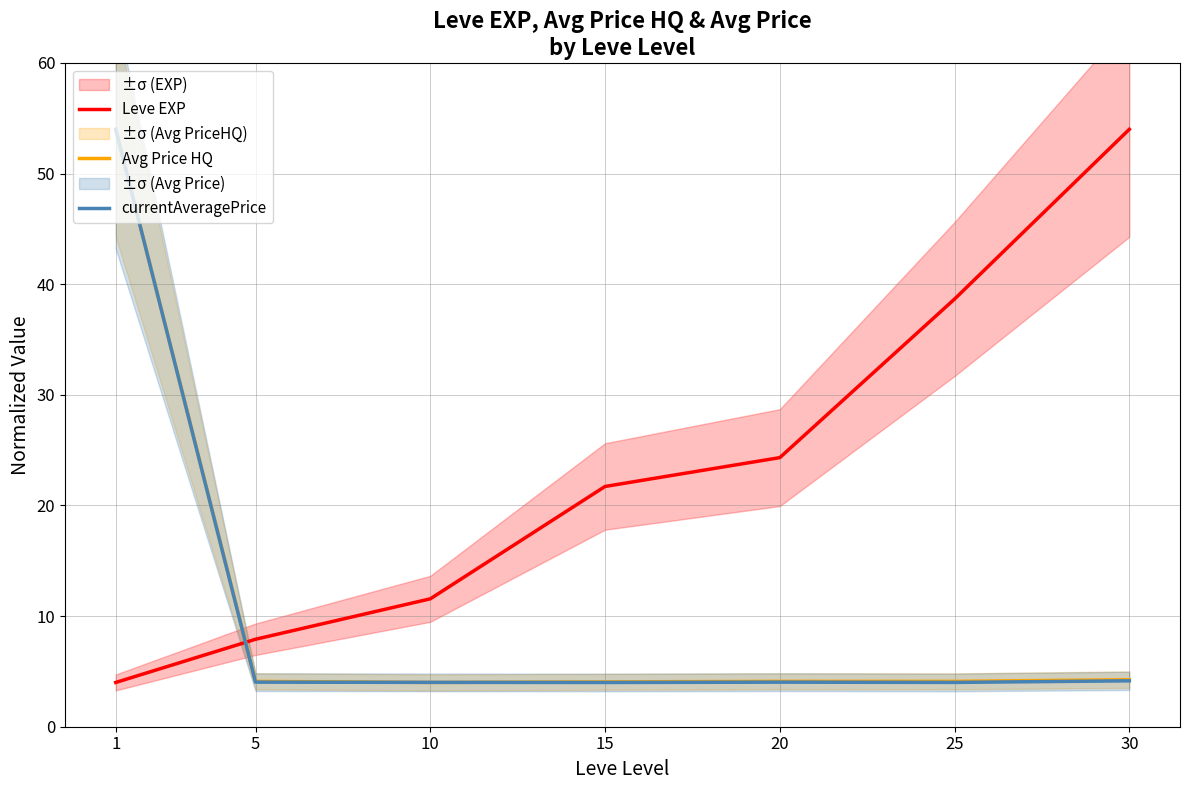

After their last crossing, which series has the higher values: Avg Price HQ or Leve EXP?

Leve EXP